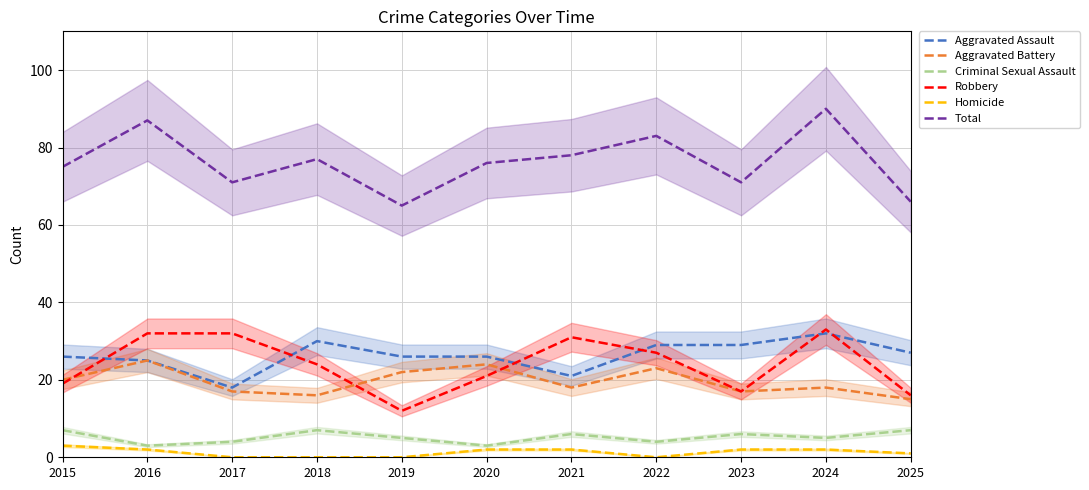

What is the difference between the maximum and minimum values in the Robbery series?

21